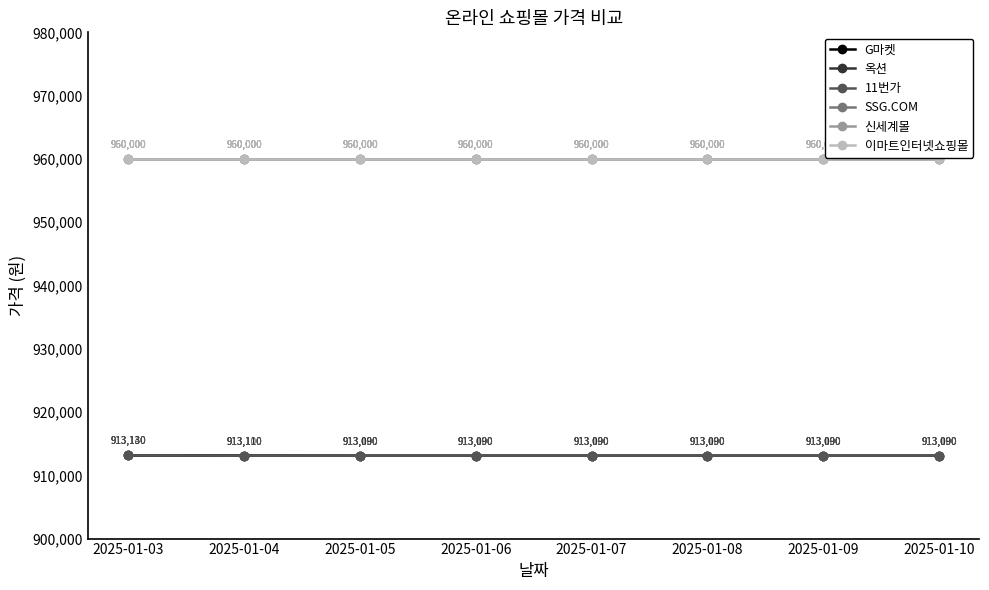

Rank the series at 2025-01-05 from highest to lowest value.

SSG.COM, 신세계몰, 이마트인터넷쇼핑몰, 11번가, G마켓, 옥션